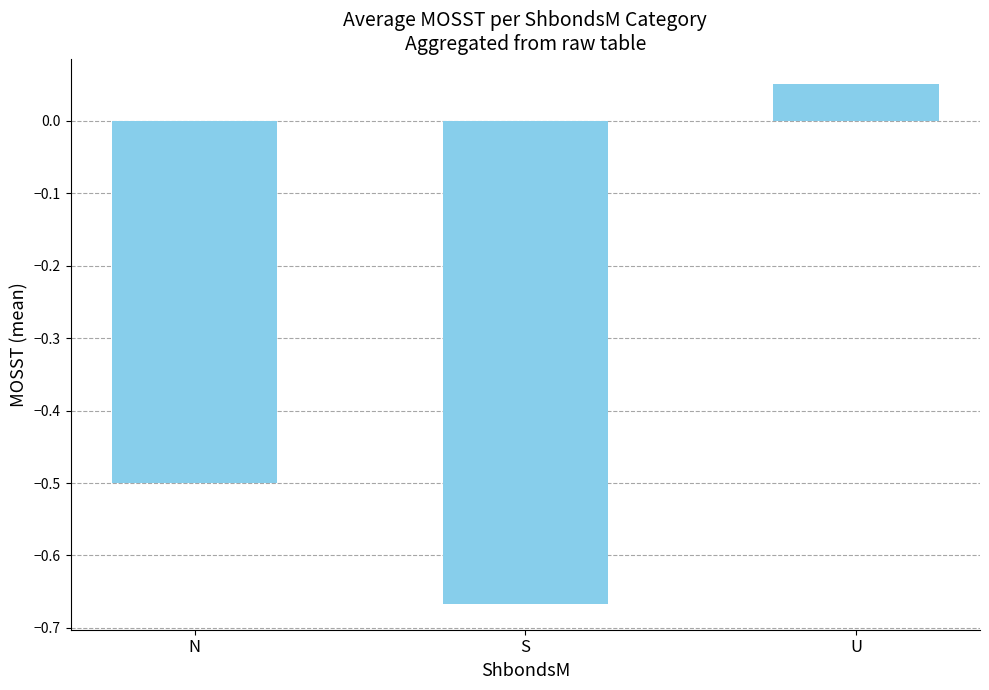

Which has a higher value, N or S?

N